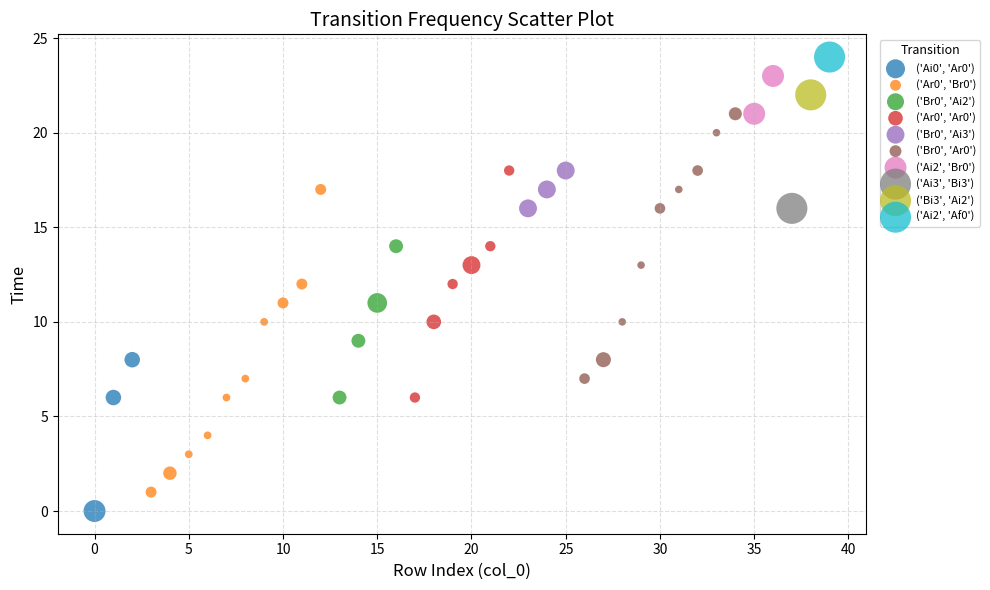

What are all the series names shown in the legend?

('Ai0', 'Ar0'), ('Ar0', 'Br0'), ('Br0', 'Ai2'), ('Ar0', 'Ar0'), ('Br0', 'Ai3'), ('Br0', 'Ar0'), ('Ai2', 'Br0'), ('Ai3', 'Bi3'), ('Bi3', 'Ai2'), ('Ai2', 'Af0')